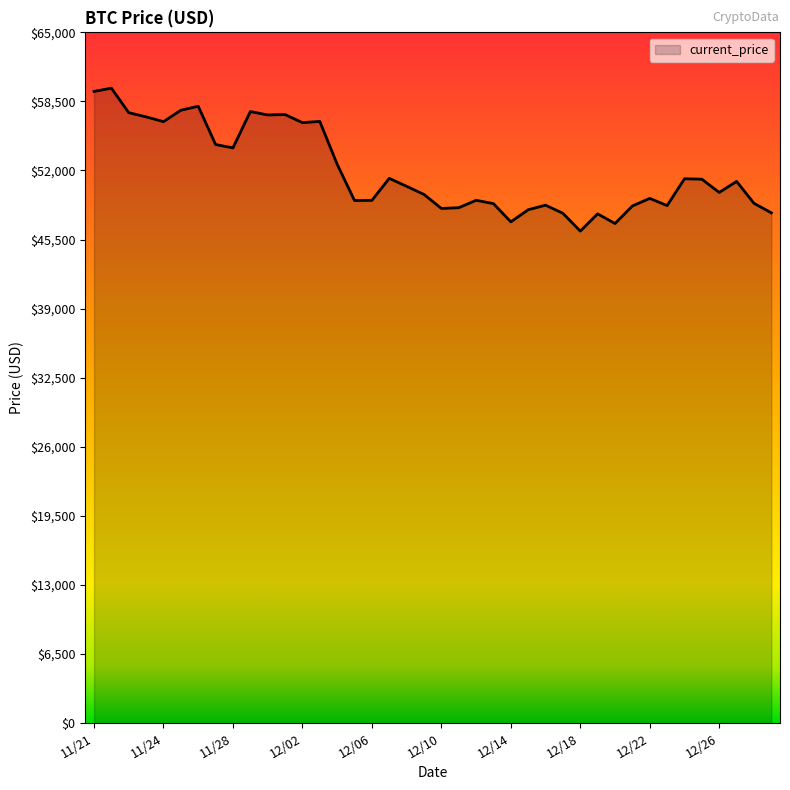

Count the number of data series in this chart.

1